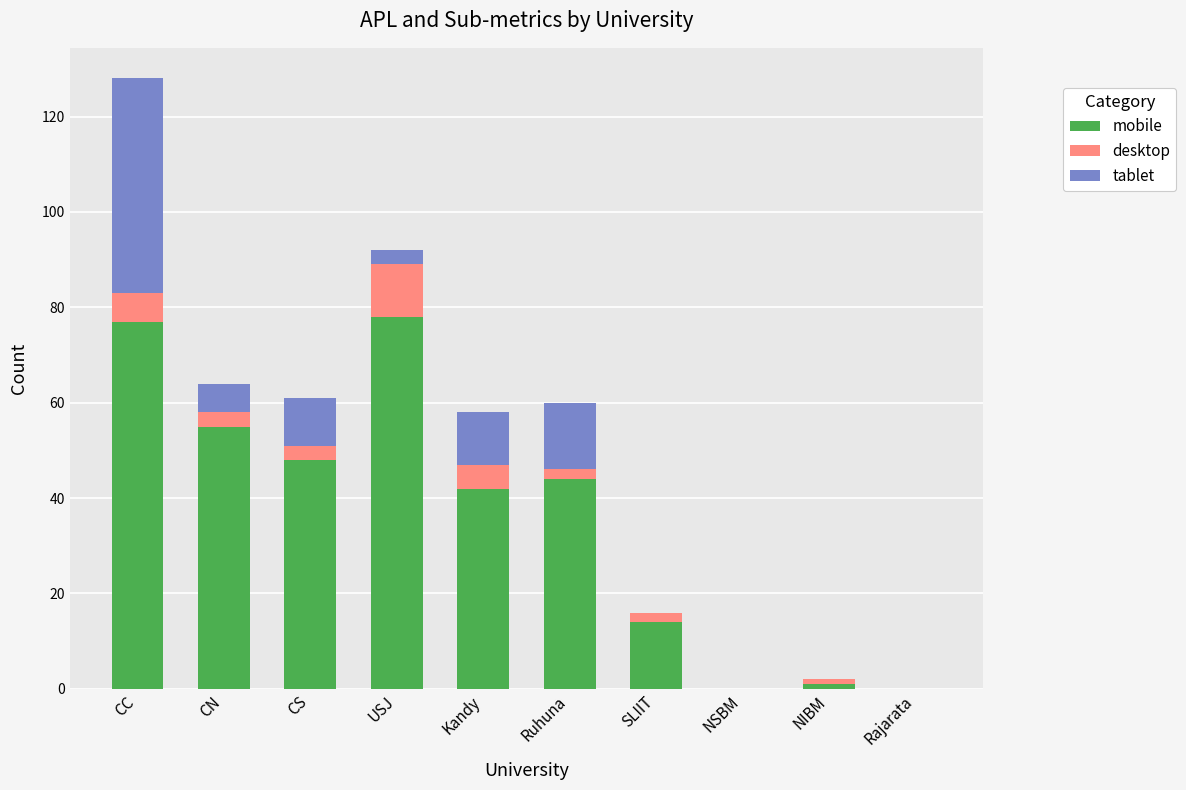

At which category is the sum across all series the highest?

CC